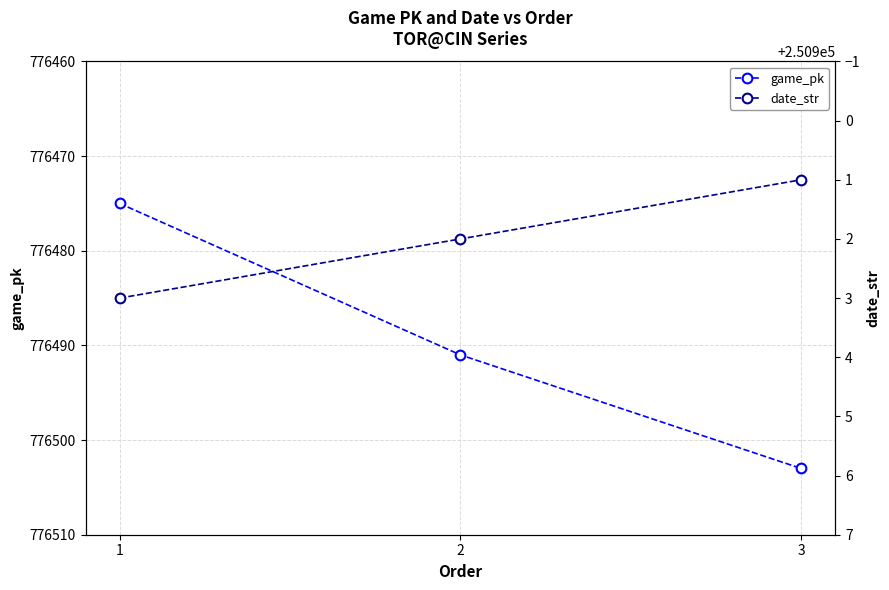

Reading left to right, transcribe all the data shown in this chart.

game_pk: 1=776475	2=776491	3=776503
date_str: 1=250903	2=250902	3=250901